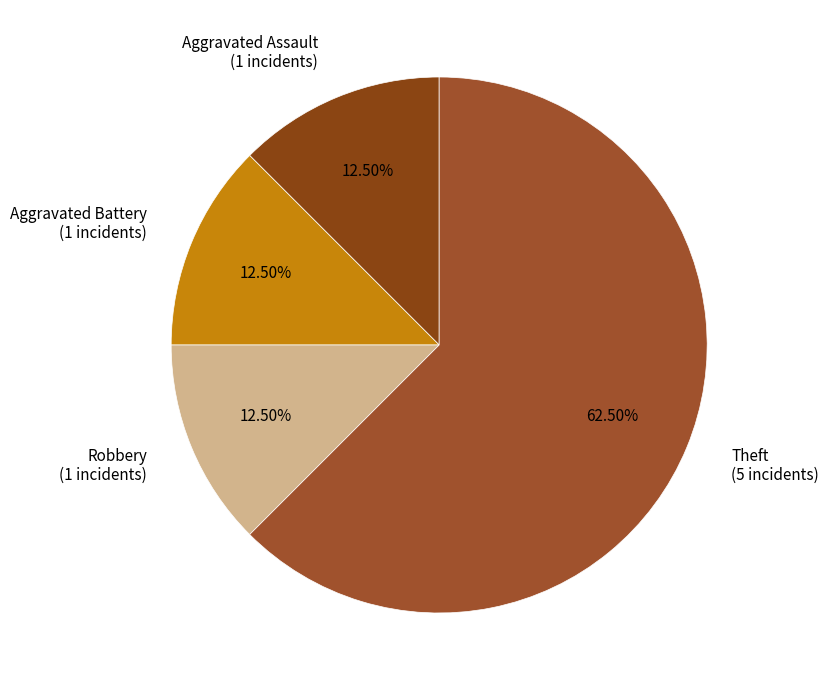

Does Theft account for over 50% of the chart?

Yes